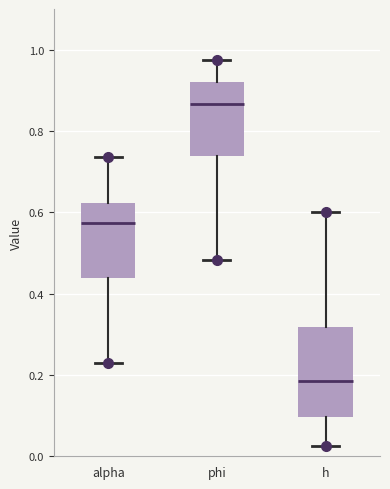

Which box's median line is the lowest?

h